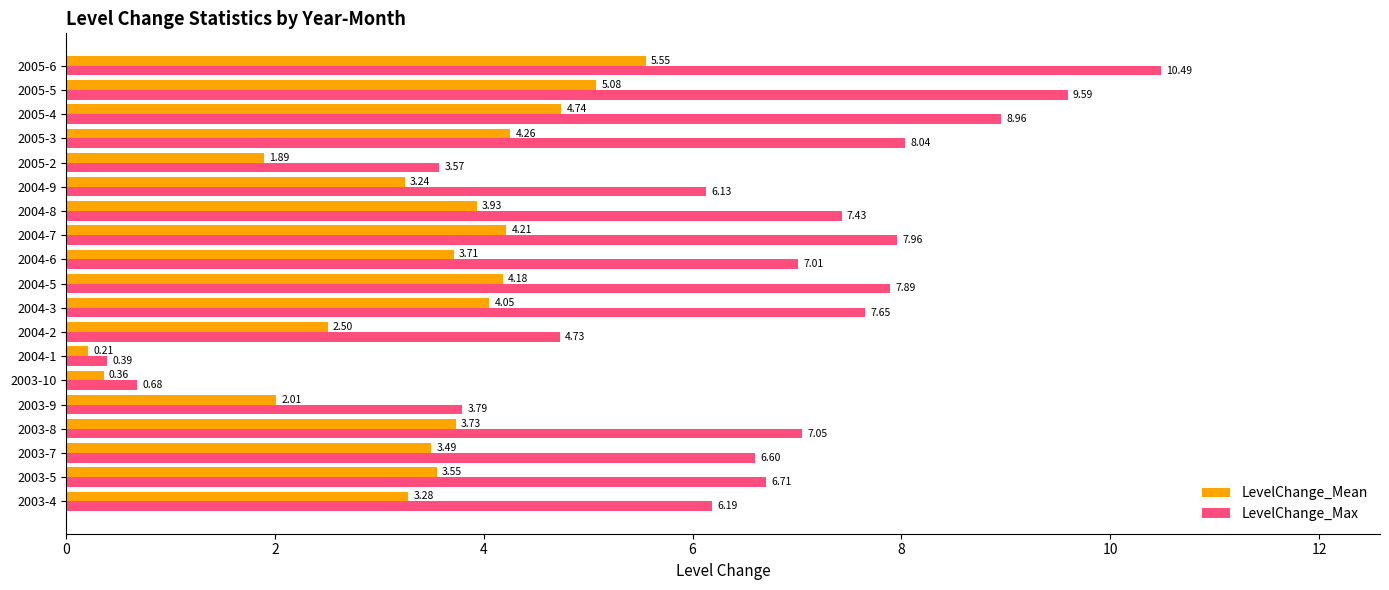

What is the difference between the maximum and minimum values in the LevelChange_Mean series?

5.3